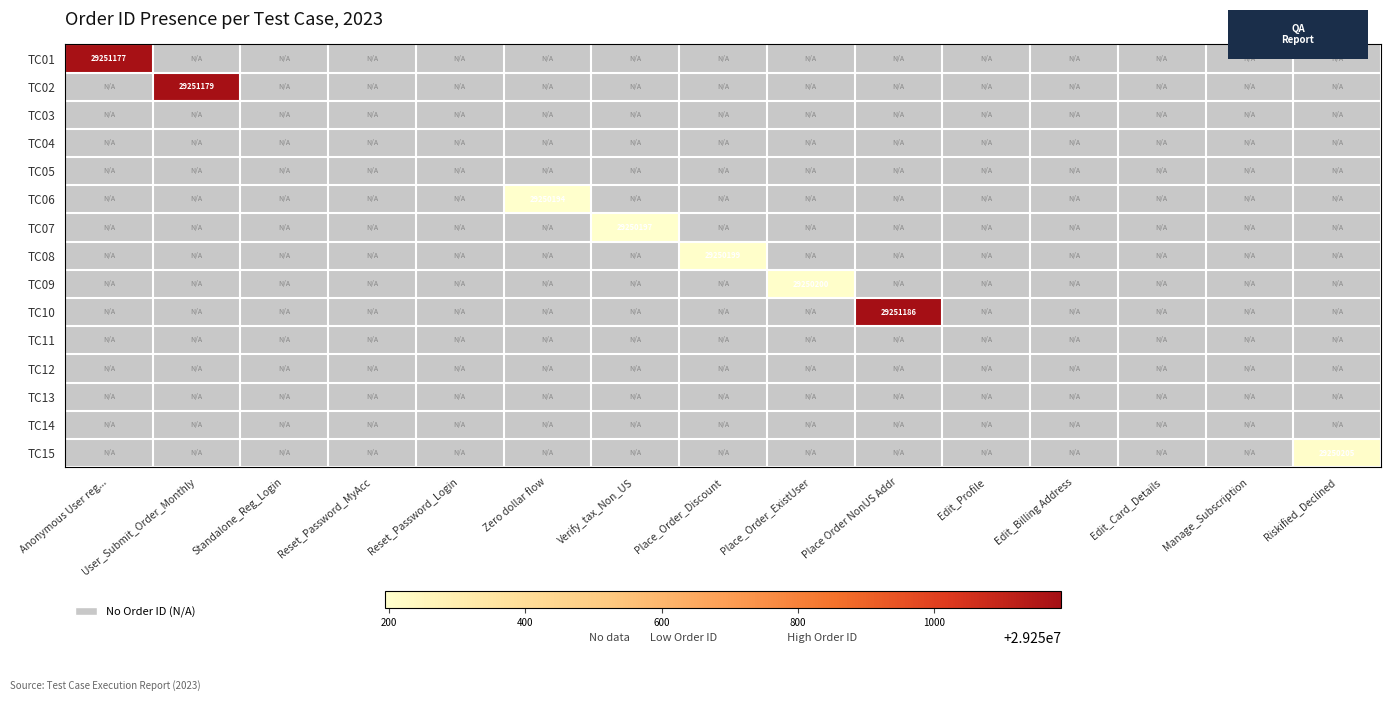

At which category does the chart reach its peak across all series?

Place Order NonUS Addr